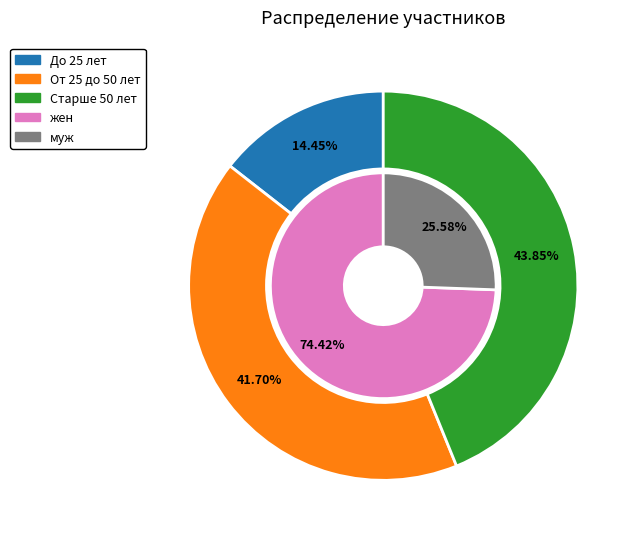

True or false: От 25 до 50 лет accounts for 42% of the total.

True